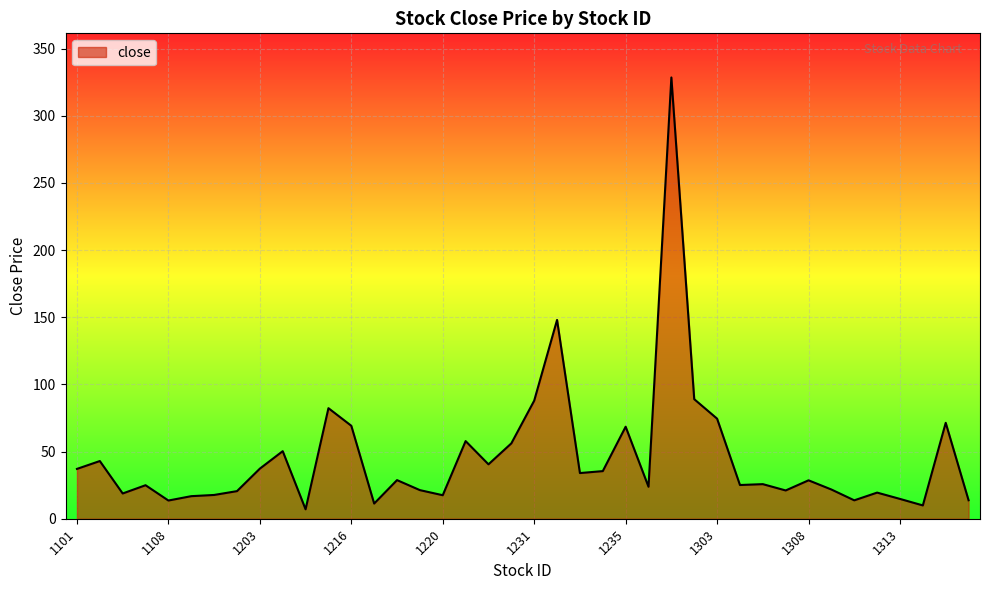

What is the smallest value displayed?

7.0